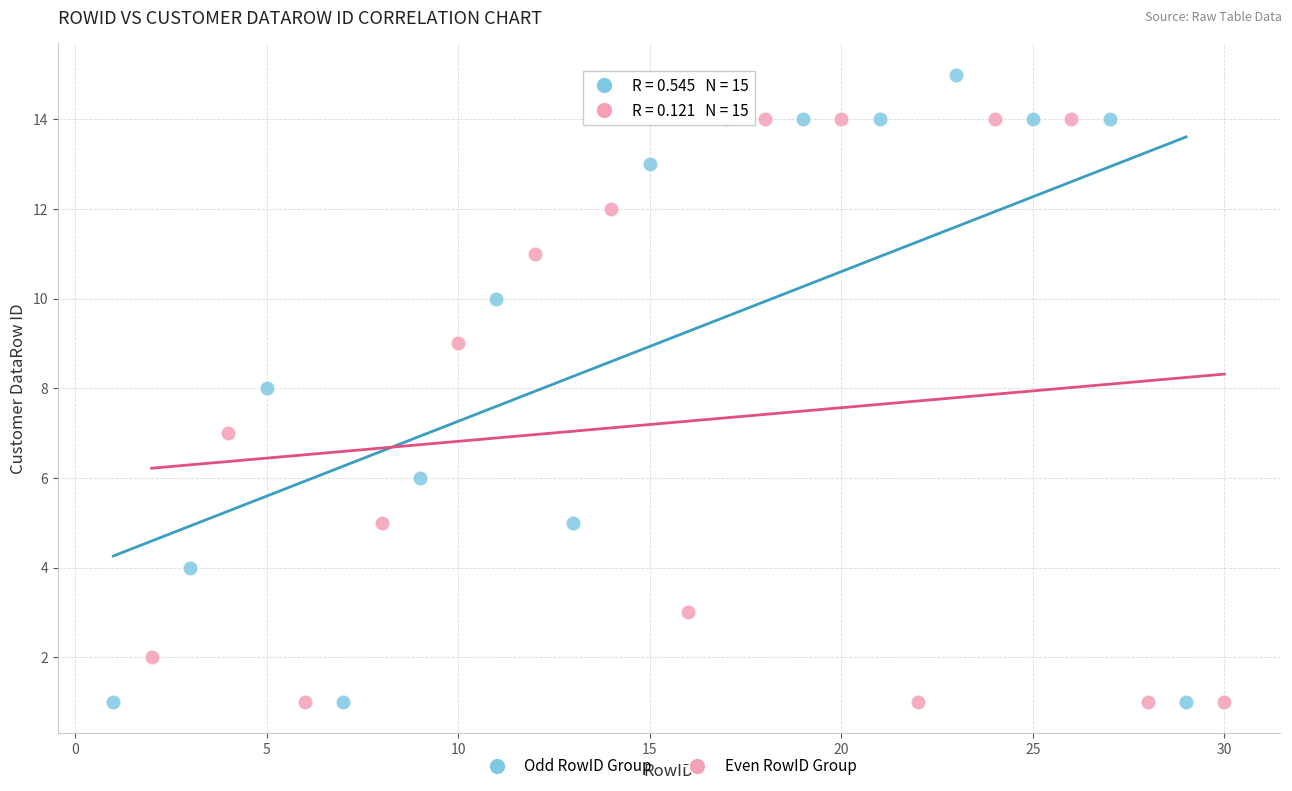

Which series reaches the maximum Y coordinate?

Odd RowID Group